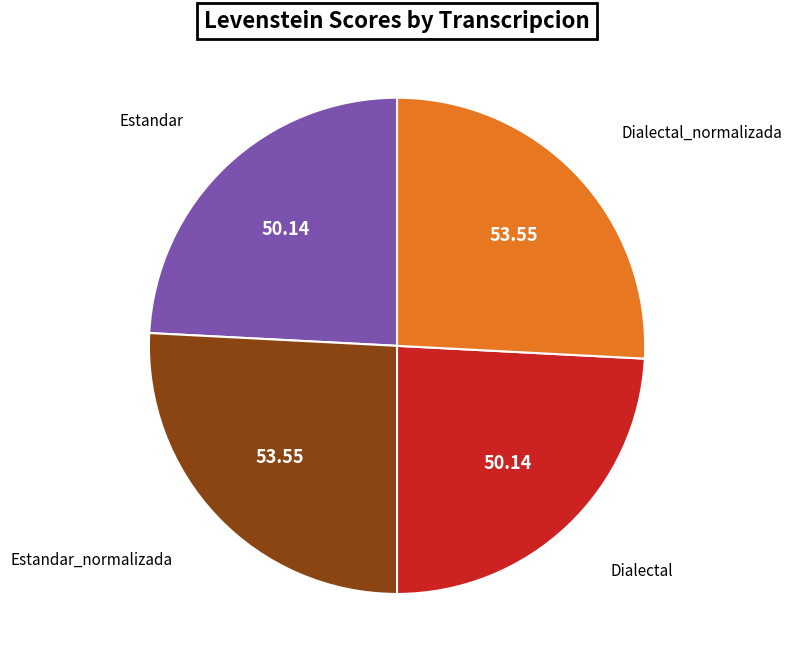

Count the number of slices in the pie.

4